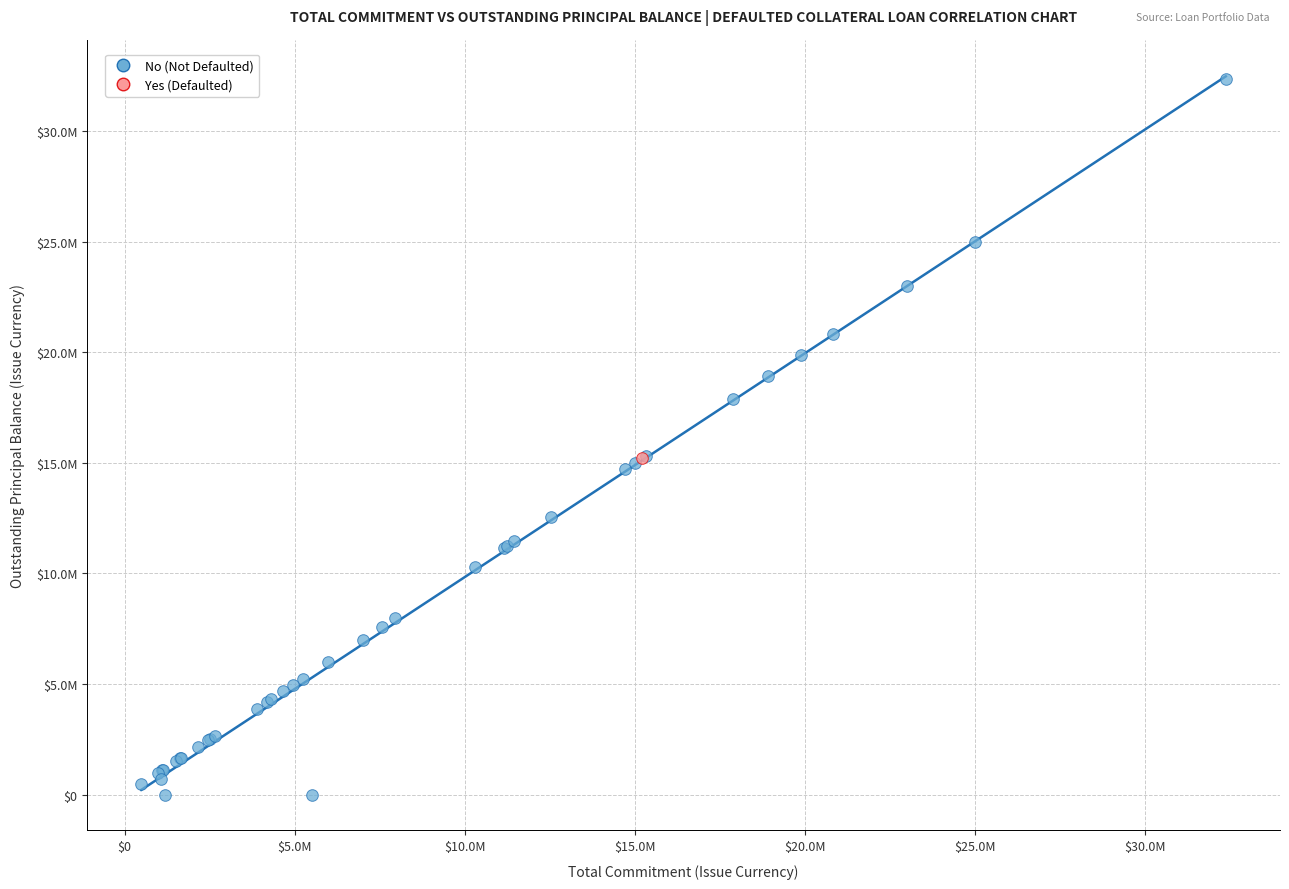

What are all the series names shown in the legend?

No (Not Defaulted), Yes (Defaulted)